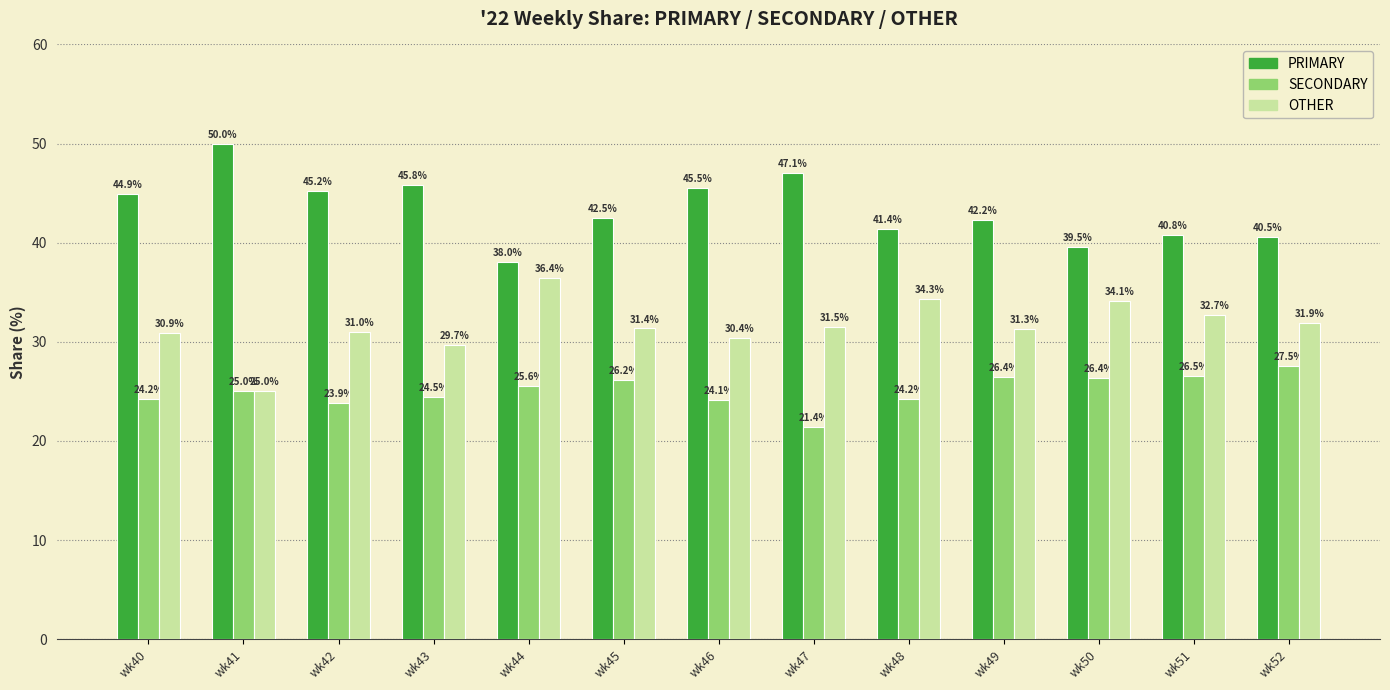

What is the value of the SECONDARY bar at the 6th from the left?

26.2